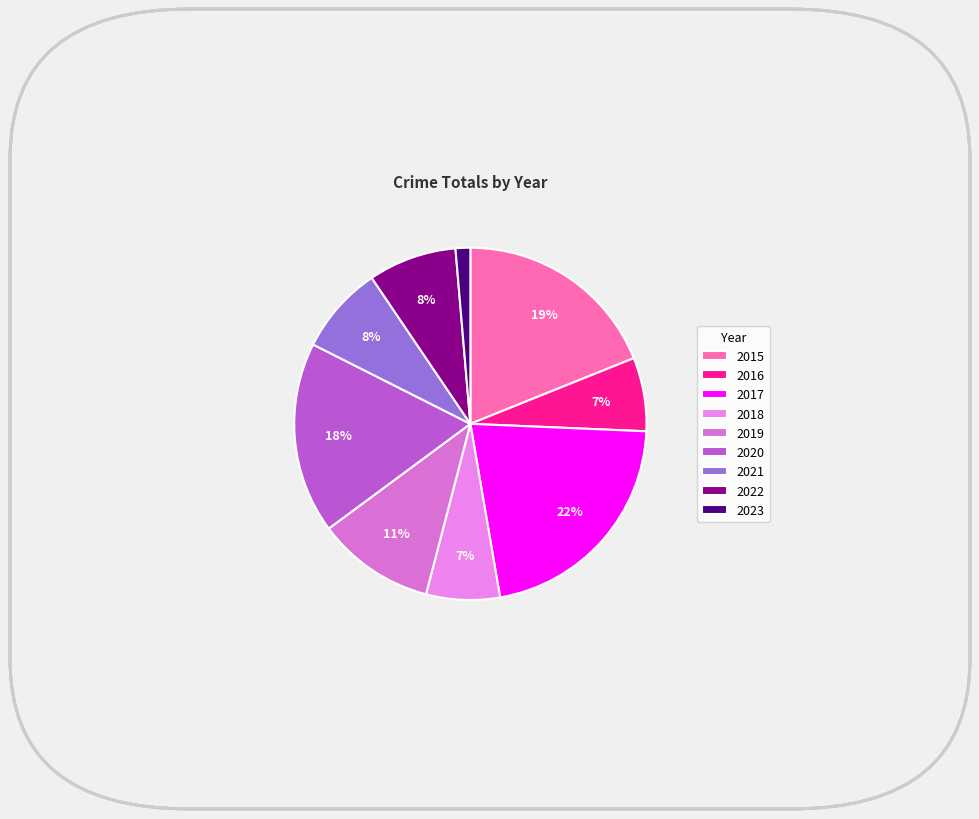

How many segments does this pie chart have?

9